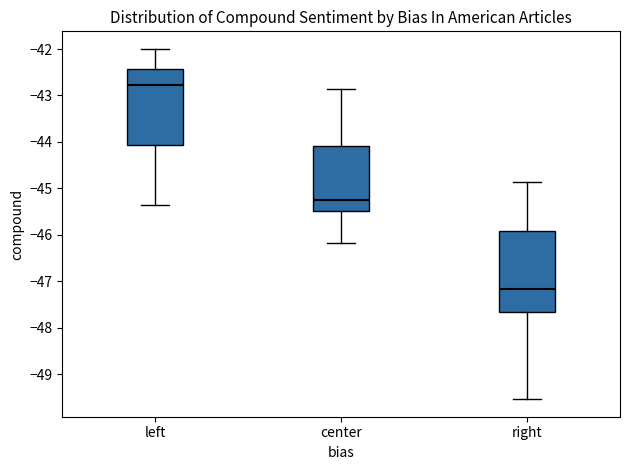

Reading left to right, transcribe this box plot: for each box, give where its median line is, the range the box spans, and where its two whiskers end, as read against the y-axis. The values are not printed on the chart, so give them approximately, as read against the axis.

left: median -42.8, box -44.1 to -42.4, whiskers -45.4 to -42.0
center: median -45.3, box -45.5 to -44.1, whiskers -46.2 to -42.9
right: median -47.2, box -47.7 to -45.9, whiskers -49.5 to -44.9